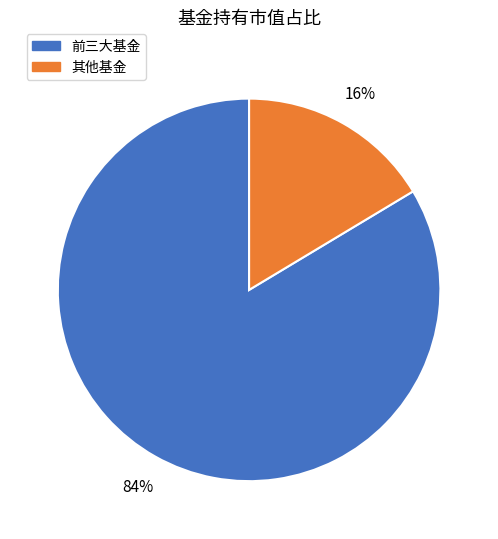

Combined, do 前三大基金 and 其他基金 account for over 50%?

Yes